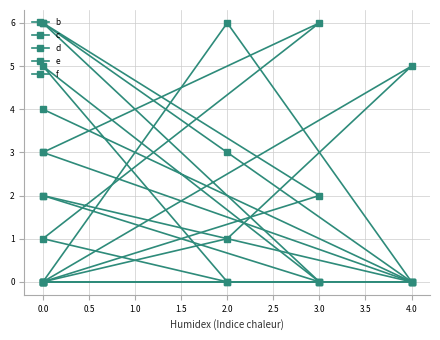

How many intersections are there between d and f?

2